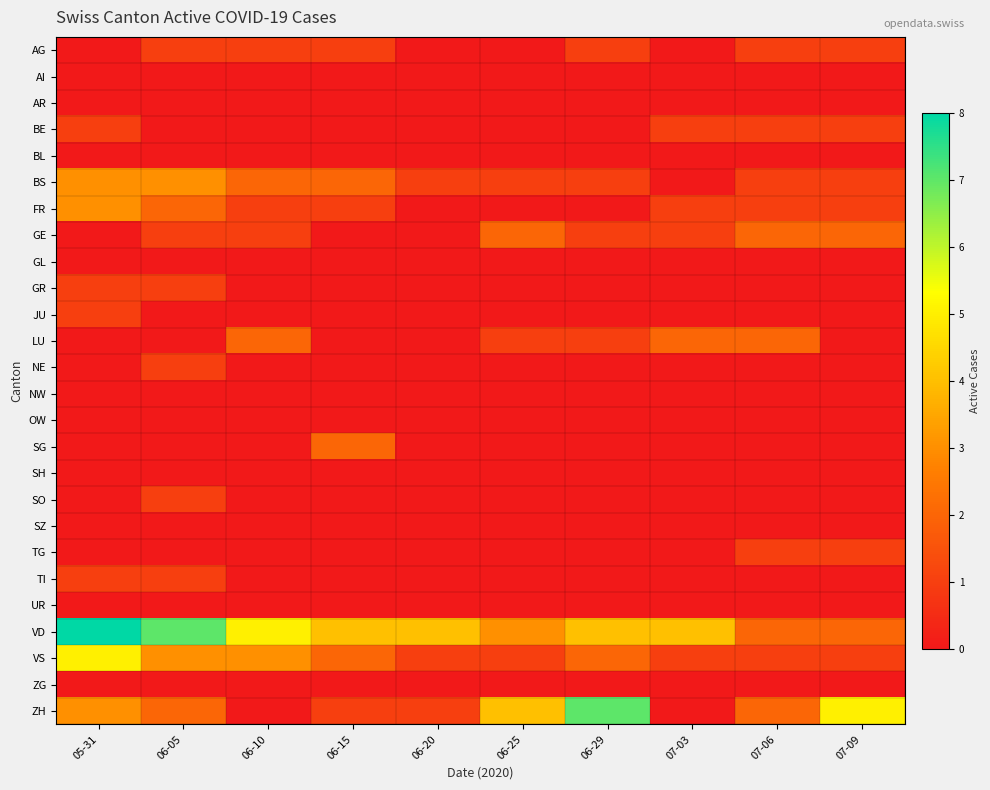

Reading right to left, extract all data points from this chart.

AG: 07-09=1	07-06=1	07-03=0	06-29=1	06-25=0	06-20=0	06-15=1	06-10=1	06-05=1	05-31=0
AI: 07-09=0	07-06=0	07-03=0	06-29=0	06-25=0	06-20=0	06-15=0	06-10=0	06-05=0	05-31=0
AR: 07-09=0	07-06=0	07-03=0	06-29=0	06-25=0	06-20=0	06-15=0	06-10=0	06-05=0	05-31=0
BE: 07-09=1	07-06=1	07-03=1	06-29=0	06-25=0	06-20=0	06-15=0	06-10=0	06-05=0	05-31=1
BL: 07-09=0	07-06=0	07-03=0	06-29=0	06-25=0	06-20=0	06-15=0	06-10=0	06-05=0	05-31=0
BS: 07-09=1	07-06=1	07-03=0	06-29=1	06-25=1	06-20=1	06-15=2	06-10=2	06-05=3	05-31=3
FR: 07-09=1	07-06=1	07-03=1	06-29=0	06-25=0	06-20=0	06-15=1	06-10=1	06-05=2	05-31=3
GE: 07-09=2	07-06=2	07-03=1	06-29=1	06-25=2	06-20=0	06-15=0	06-10=1	06-05=1	05-31=0
GL: 07-09=0	07-06=0	07-03=0	06-29=0	06-25=0	06-20=0	06-15=0	06-10=0	06-05=0	05-31=0
GR: 07-09=0	07-06=0	07-03=0	06-29=0	06-25=0	06-20=0	06-15=0	06-10=0	06-05=1	05-31=1
JU: 07-09=0	07-06=0	07-03=0	06-29=0	06-25=0	06-20=0	06-15=0	06-10=0	06-05=0	05-31=1
LU: 07-09=0	07-06=2	07-03=2	06-29=1	06-25=1	06-20=0	06-15=0	06-10=2	06-05=0	05-31=0
NE: 07-09=0	07-06=0	07-03=0	06-29=0	06-25=0	06-20=0	06-15=0	06-10=0	06-05=1	05-31=0
NW: 07-09=0	07-06=0	07-03=0	06-29=0	06-25=0	06-20=0	06-15=0	06-10=0	06-05=0	05-31=0
OW: 07-09=0	07-06=0	07-03=0	06-29=0	06-25=0	06-20=0	06-15=0	06-10=0	06-05=0	05-31=0
SG: 07-09=0	07-06=0	07-03=0	06-29=0	06-25=0	06-20=0	06-15=2	06-10=0	06-05=0	05-31=0
SH: 07-09=0	07-06=0	07-03=0	06-29=0	06-25=0	06-20=0	06-15=0	06-10=0	06-05=0	05-31=0
SO: 07-09=0	07-06=0	07-03=0	06-29=0	06-25=0	06-20=0	06-15=0	06-10=0	06-05=1	05-31=0
SZ: 07-09=0	07-06=0	07-03=0	06-29=0	06-25=0	06-20=0	06-15=0	06-10=0	06-05=0	05-31=0
TG: 07-09=1	07-06=1	07-03=0	06-29=0	06-25=0	06-20=0	06-15=0	06-10=0	06-05=0	05-31=0
TI: 07-09=0	07-06=0	07-03=0	06-29=0	06-25=0	06-20=0	06-15=0	06-10=0	06-05=1	05-31=1
UR: 07-09=0	07-06=0	07-03=0	06-29=0	06-25=0	06-20=0	06-15=0	06-10=0	06-05=0	05-31=0
VD: 07-09=2	07-06=2	07-03=4	06-29=4	06-25=3	06-20=4	06-15=4	06-10=5	06-05=7	05-31=8
VS: 07-09=1	07-06=1	07-03=1	06-29=2	06-25=1	06-20=1	06-15=2	06-10=3	06-05=3	05-31=5
ZG: 07-09=0	07-06=0	07-03=0	06-29=0	06-25=0	06-20=0	06-15=0	06-10=0	06-05=0	05-31=0
ZH: 07-09=5	07-06=2	07-03=0	06-29=7	06-25=4	06-20=1	06-15=1	06-10=0	06-05=2	05-31=3